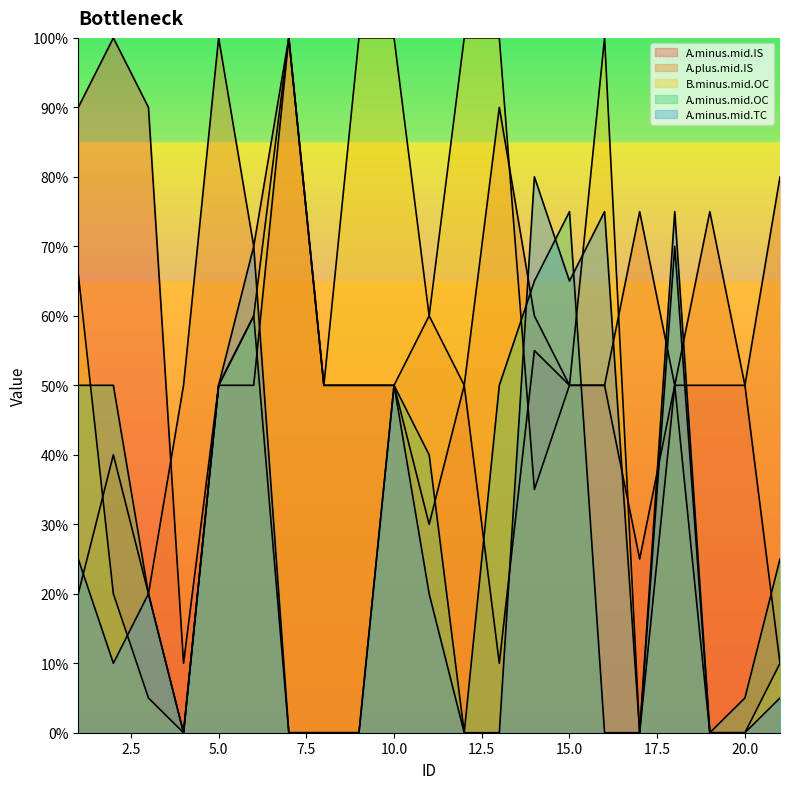

Between 6 and 5, which is larger?

6